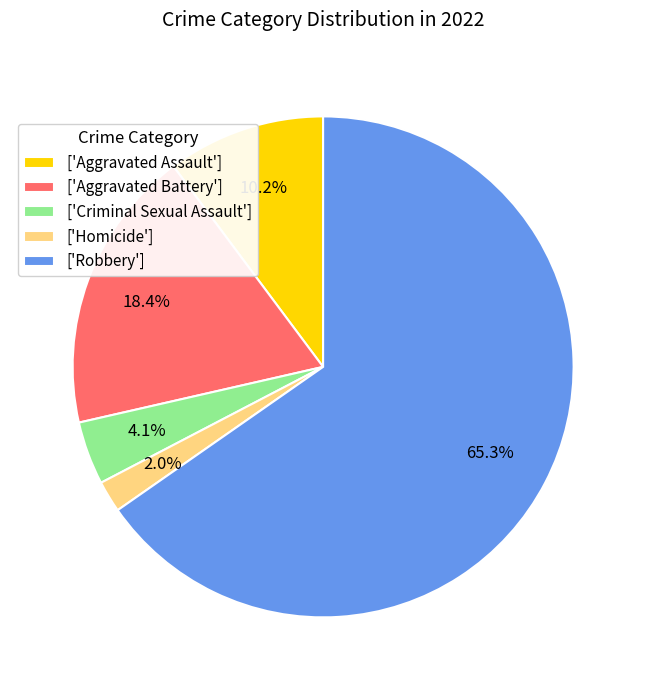

Is there any slice that represents more than half of the pie?

Yes